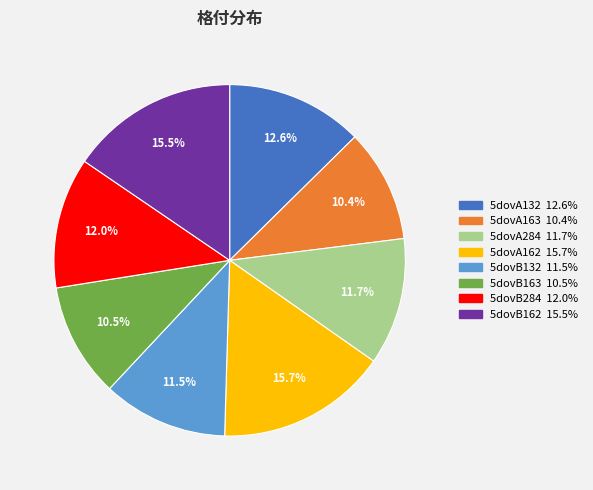

Is there any slice that represents more than half of the pie?

No